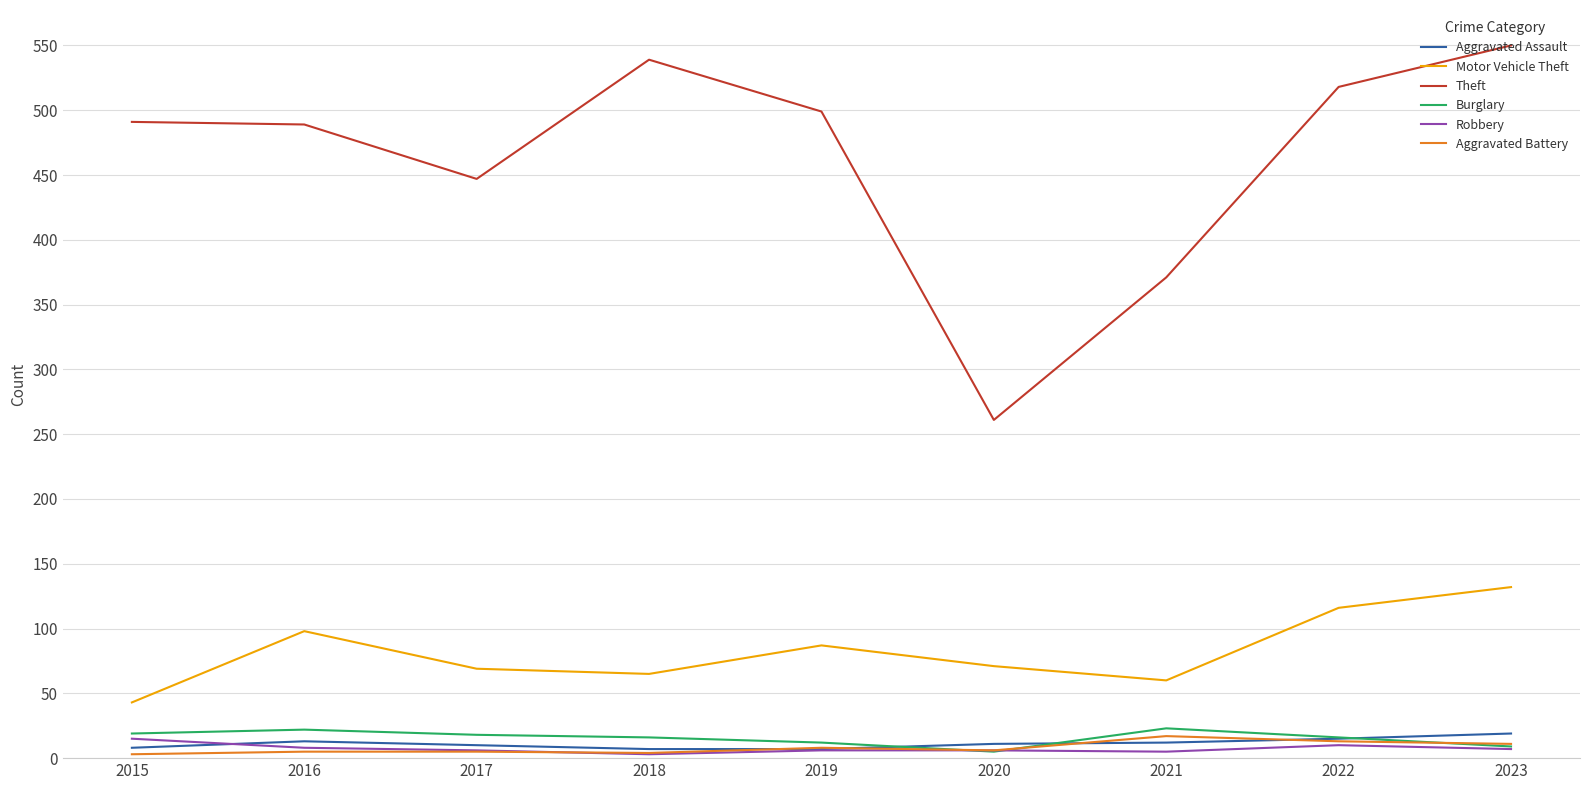

At how many categories does at least one series exceed 469?

6